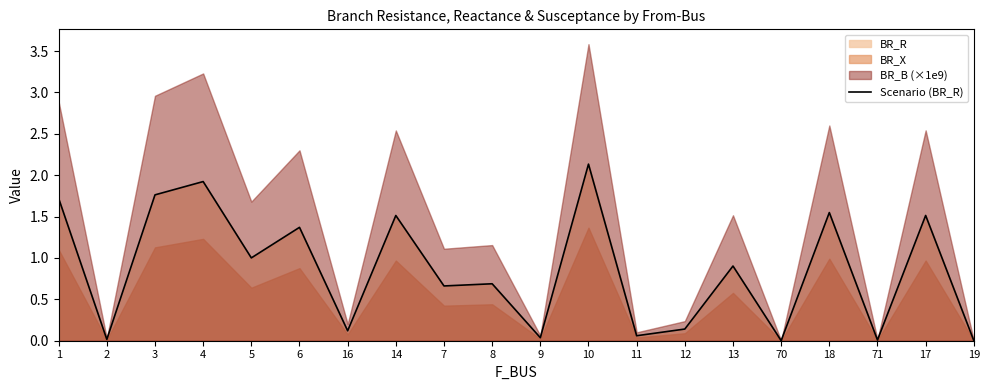

True or false: the data shows 1.8 at 3.

True